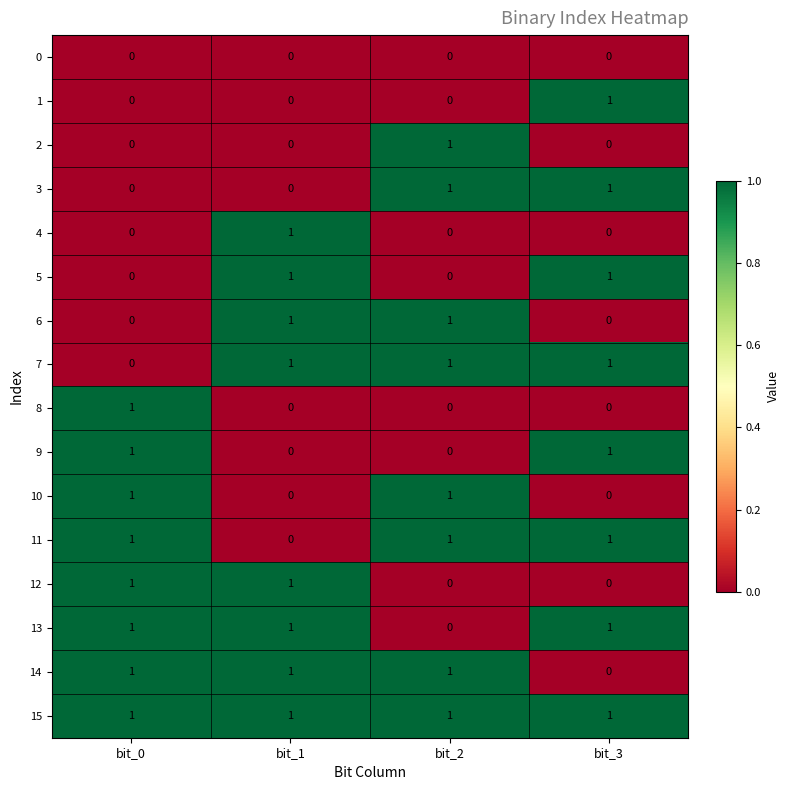

How many 8 values are between 0 and 1?

4